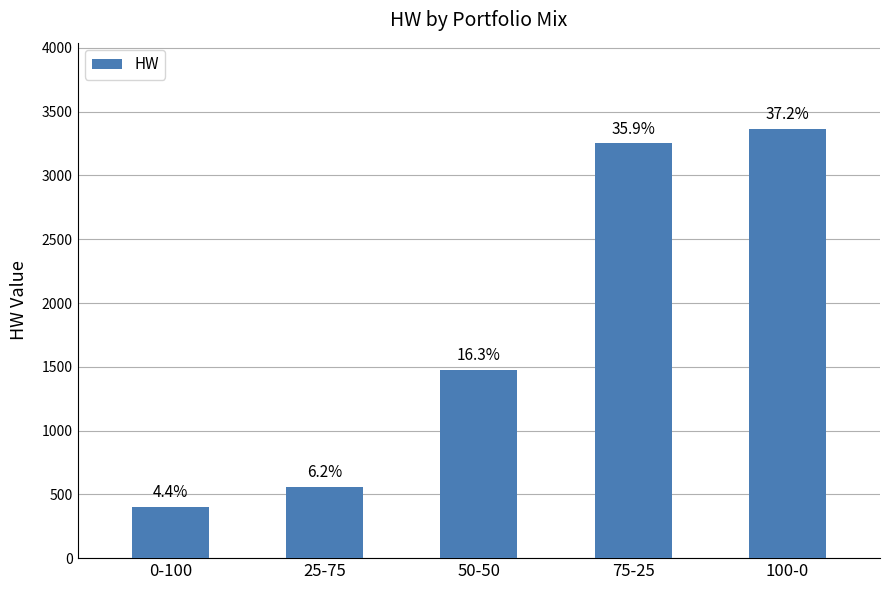

Are the bars horizontal?

No